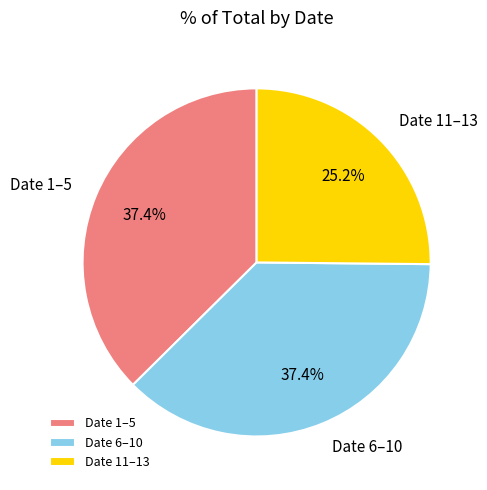

To the nearest percent, what is the average slice percentage?

33%